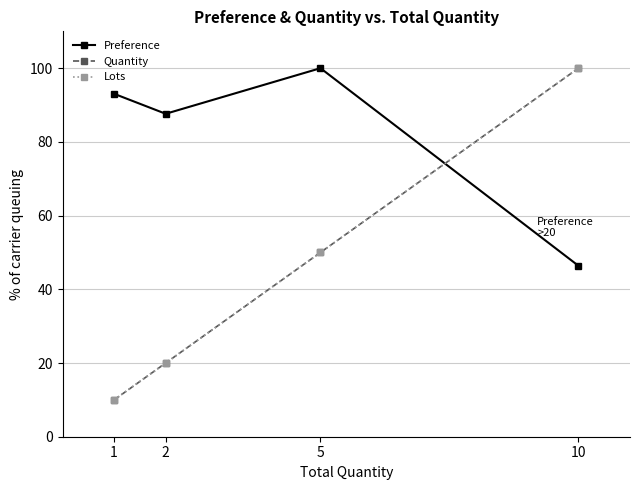

What is the greatest value displayed?

100.0